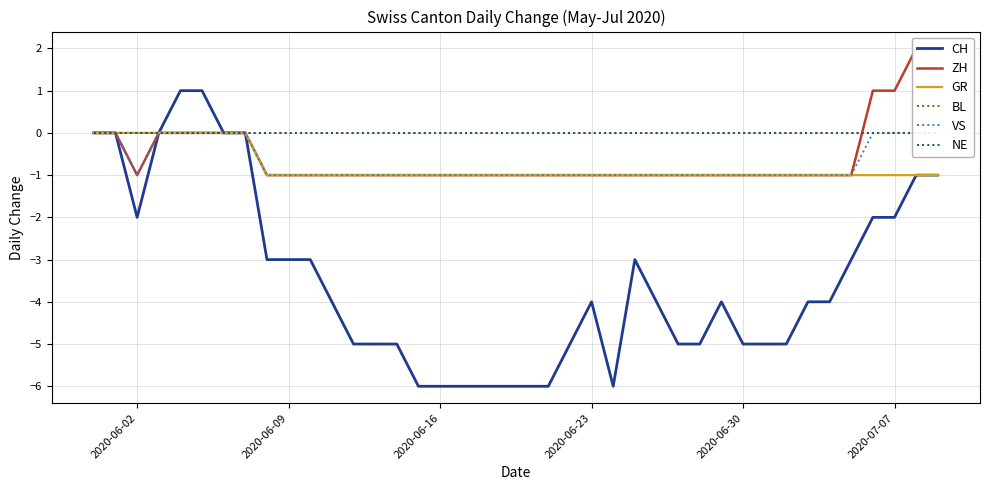

What is the minimum value shown in the chart?

-6